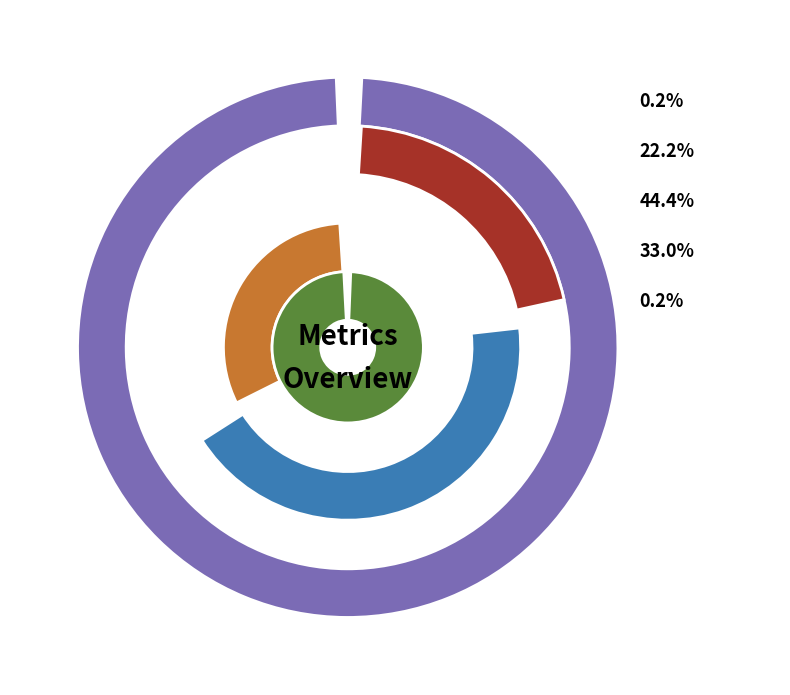

Does any single category account for the majority?

No